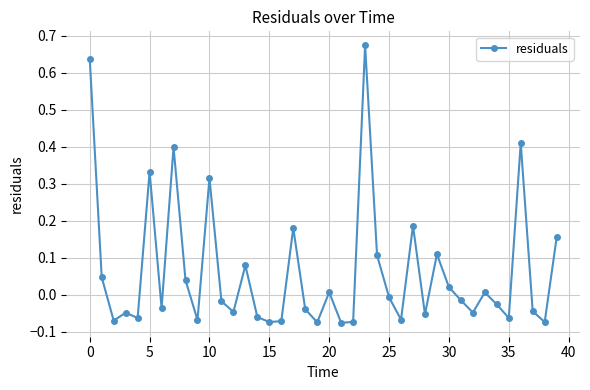

What is the sum of all values?

2.5